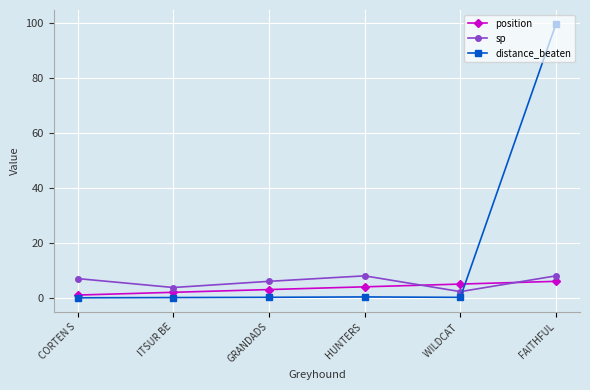

Which series has the largest range (max minus min)?

distance_beaten